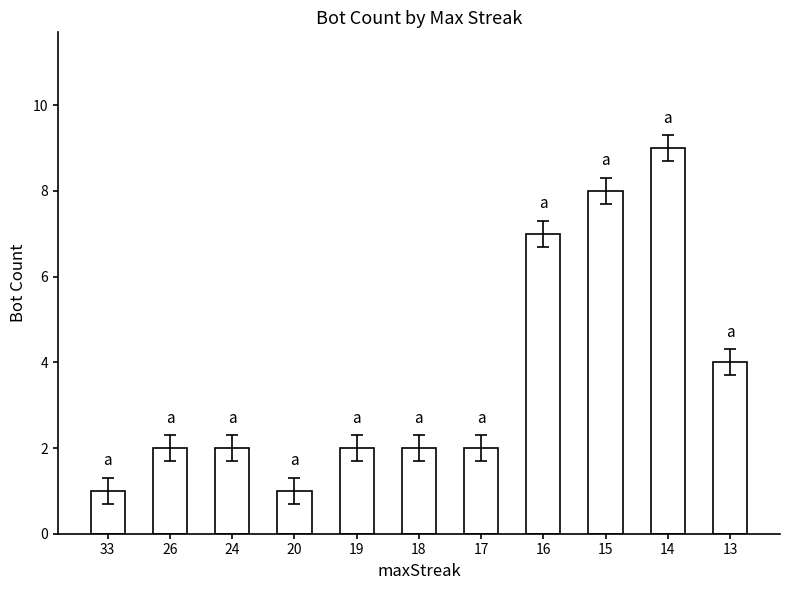

What is the approximate value at 18?

2